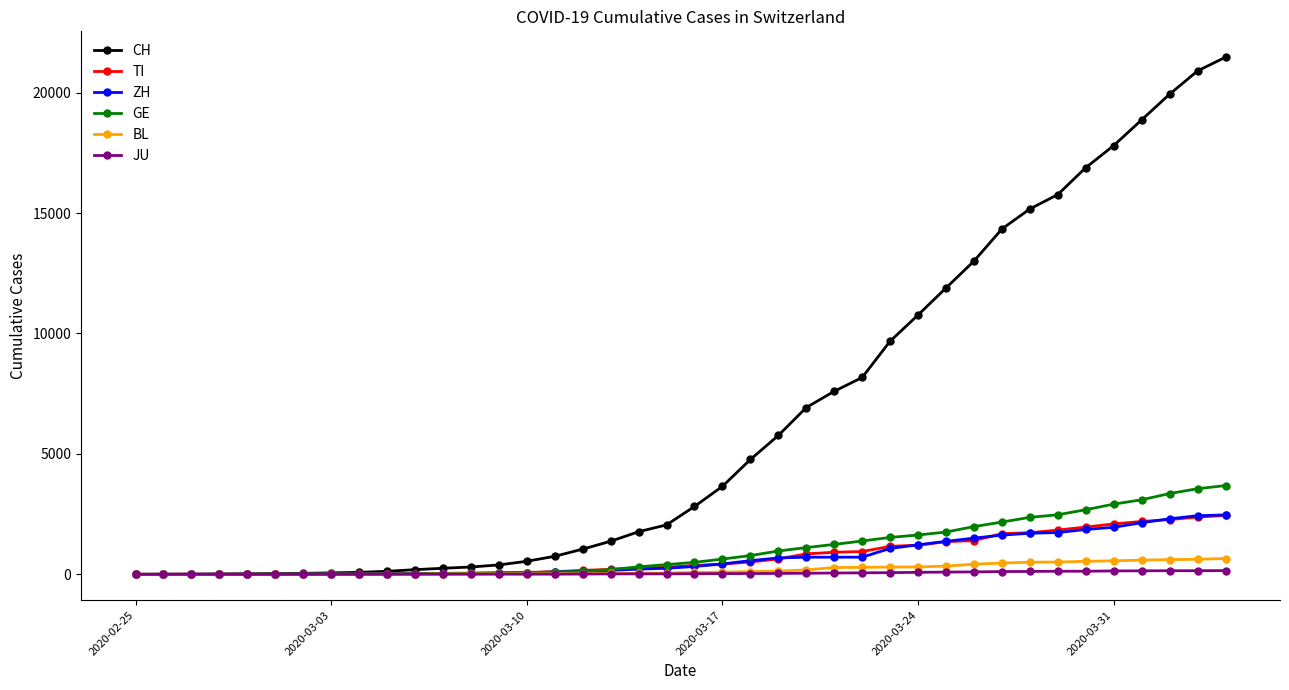

What is the difference between the maximum and minimum values in the CH series?

21469